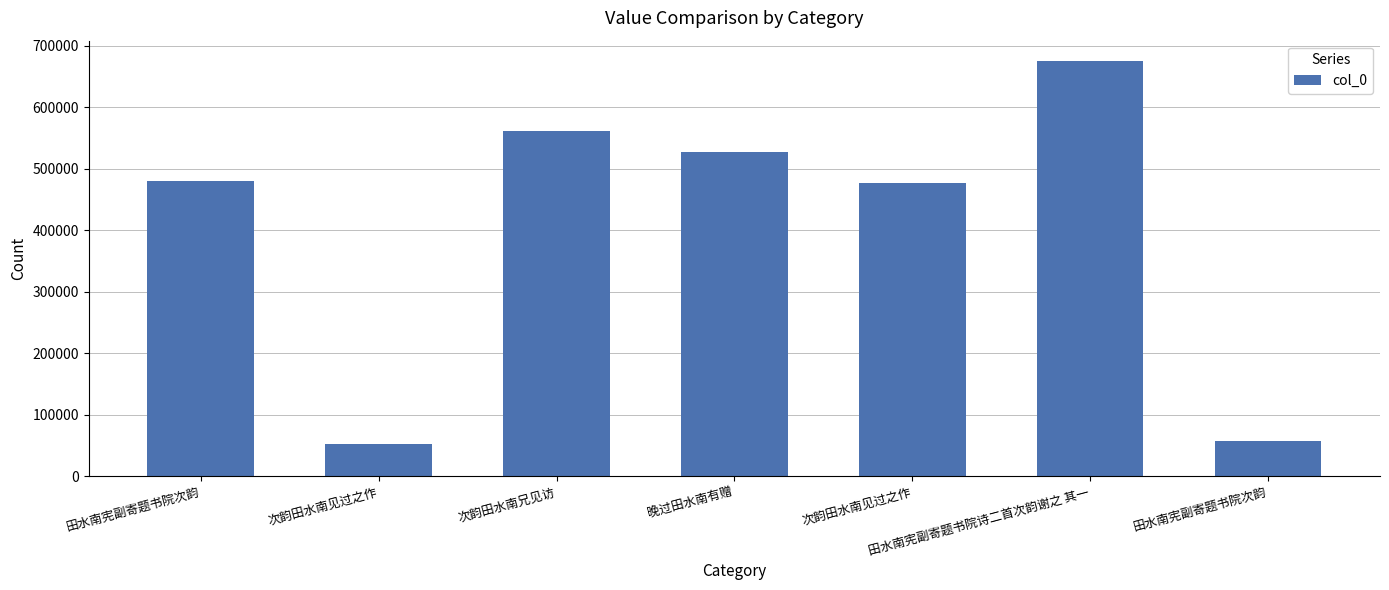

How many data points are less than 479719?

3